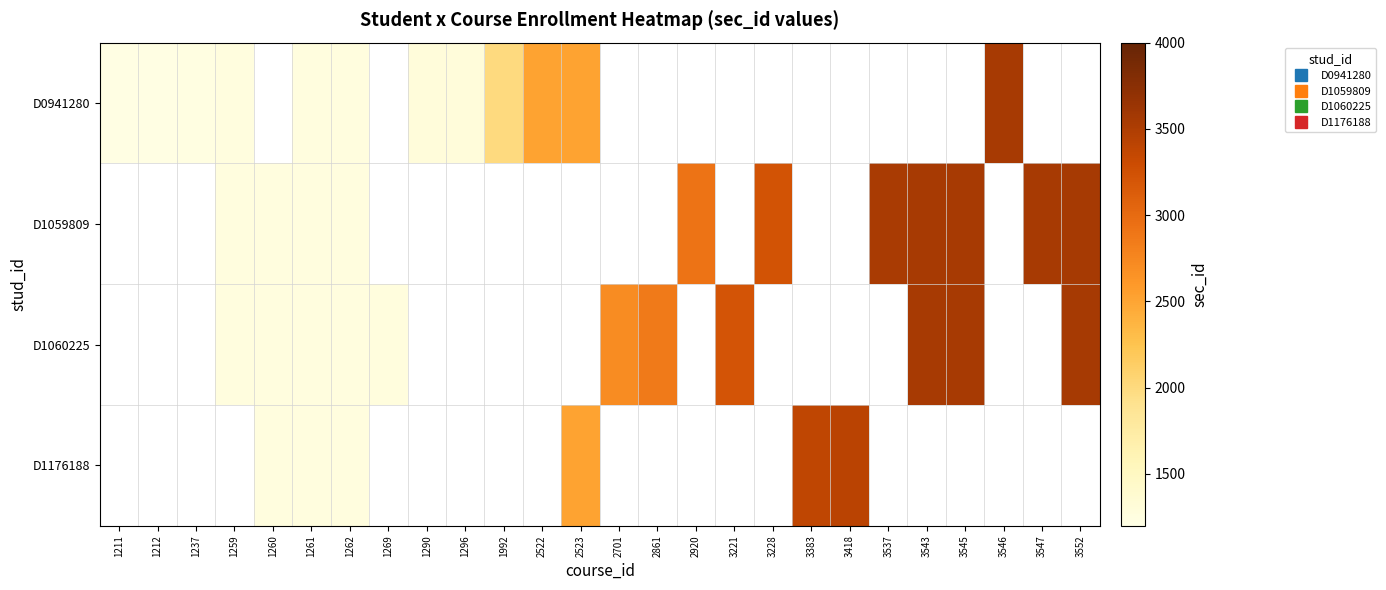

How many categories are shown in the chart?

26